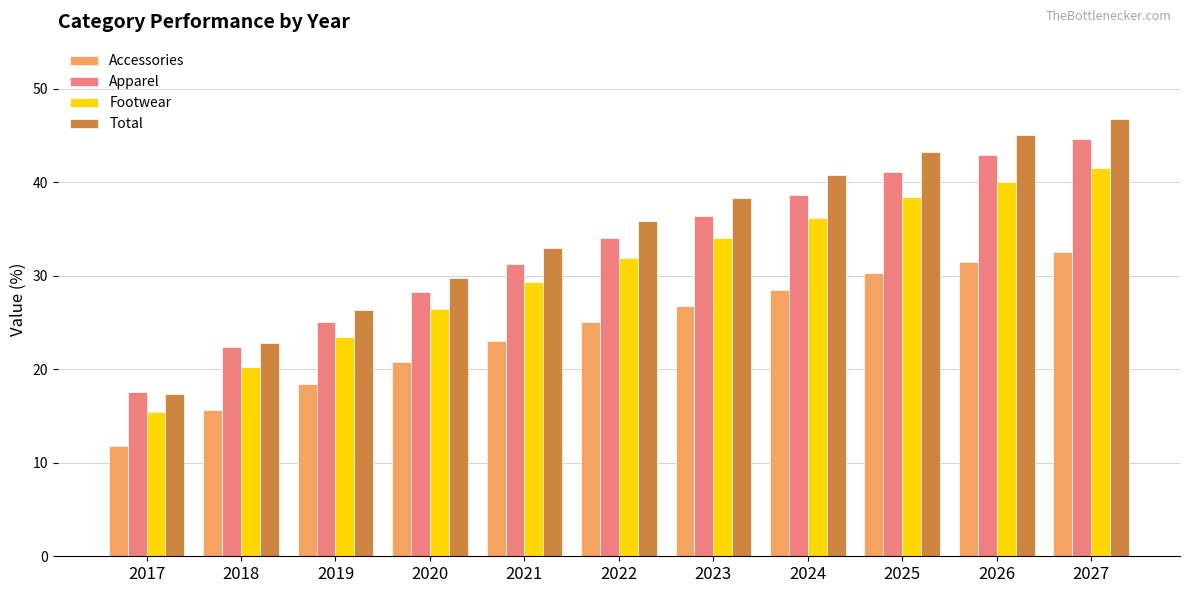

Which category has the highest value in the Accessories series?

2027